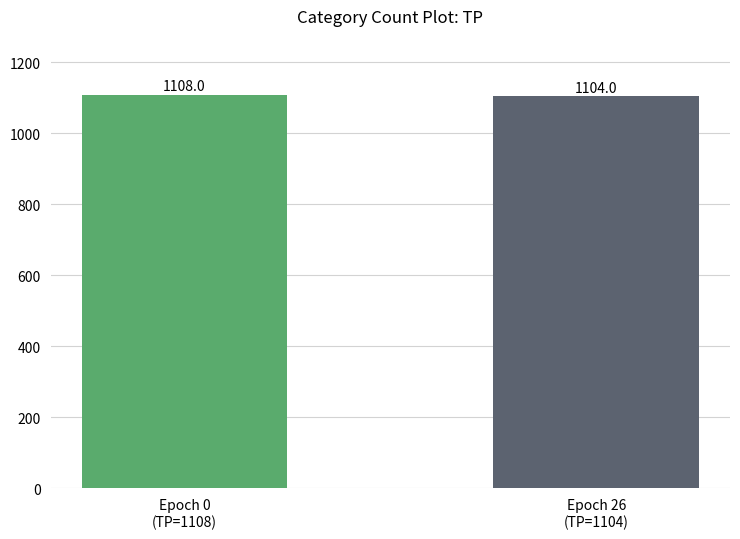

Rank the categories by value from highest to lowest.

Epoch 0
(TP=1108), Epoch 26
(TP=1104)